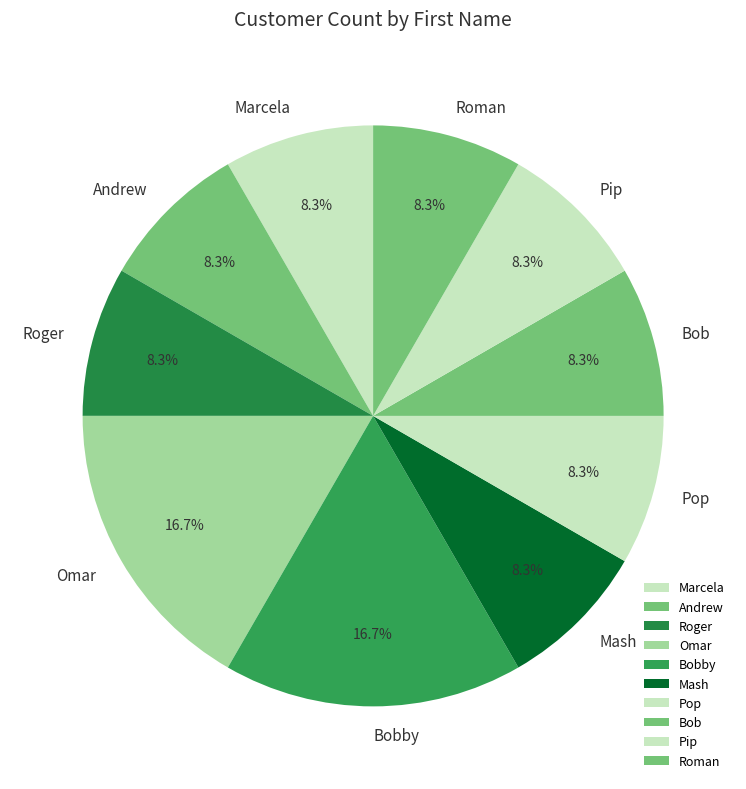

Combined, do Roman and Bobby account for over 50%?

No